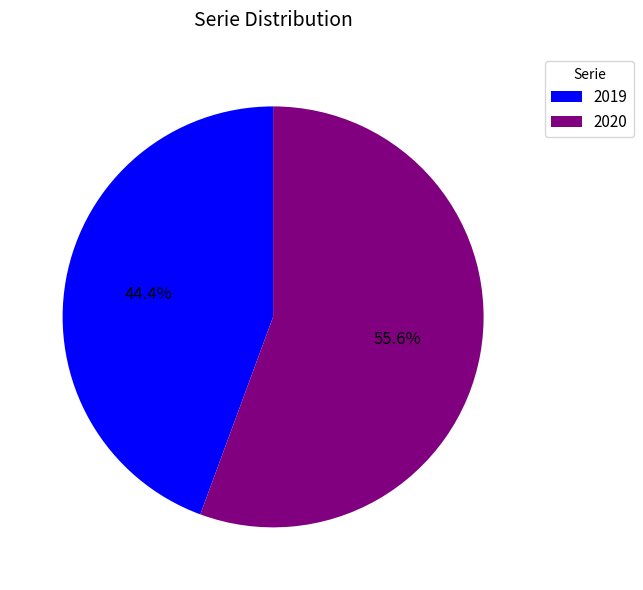

How many slices are in this pie chart?

2